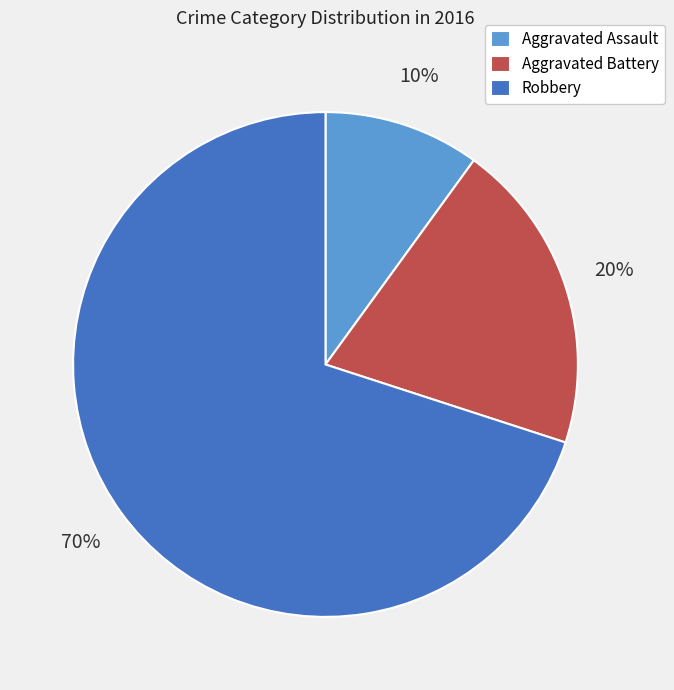

To the nearest percent, what portion does Robbery represent?

70%